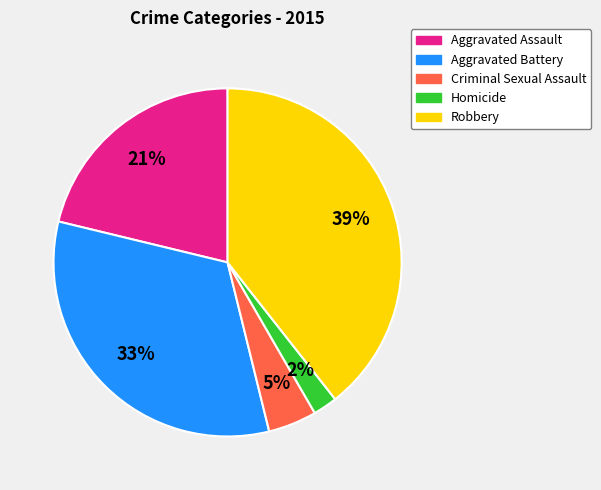

To the nearest percent, what percentage of the pie is Homicide?

2%